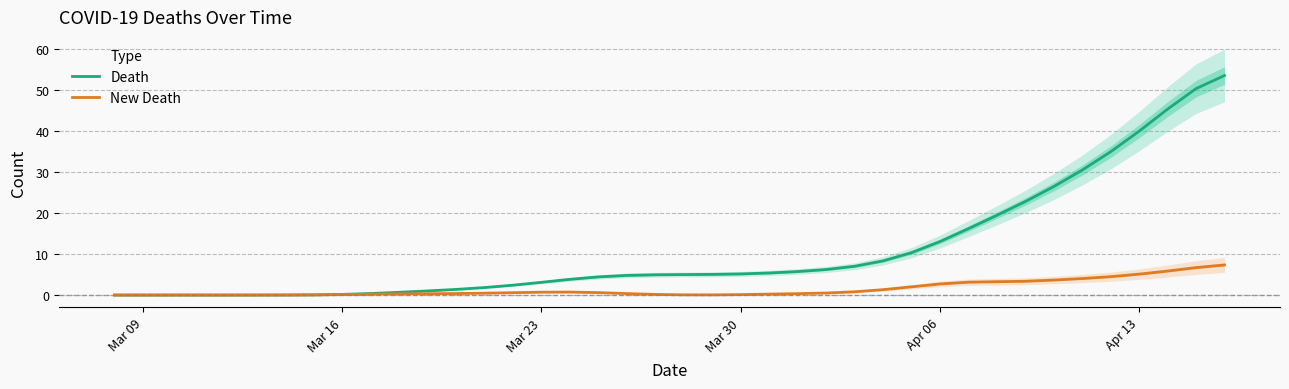

How many data points in Death are less than 4?

17